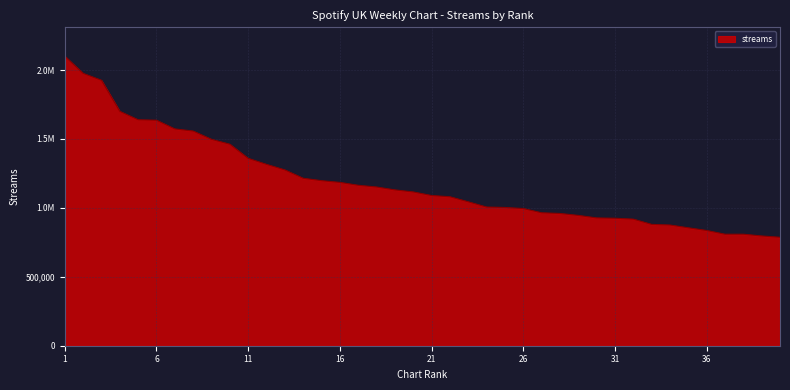

List the labels in order of value, largest first.

1, 2, 3, 4, 5, 6, 7, 8, 9, 10, 11, 12, 13, 14, 15, 16, 17, 18, 19, 20, 21, 22, 23, 24, 25, 26, 27, 28, 29, 30, 31, 32, 33, 34, 35, 36, 37, 38, 39, 40